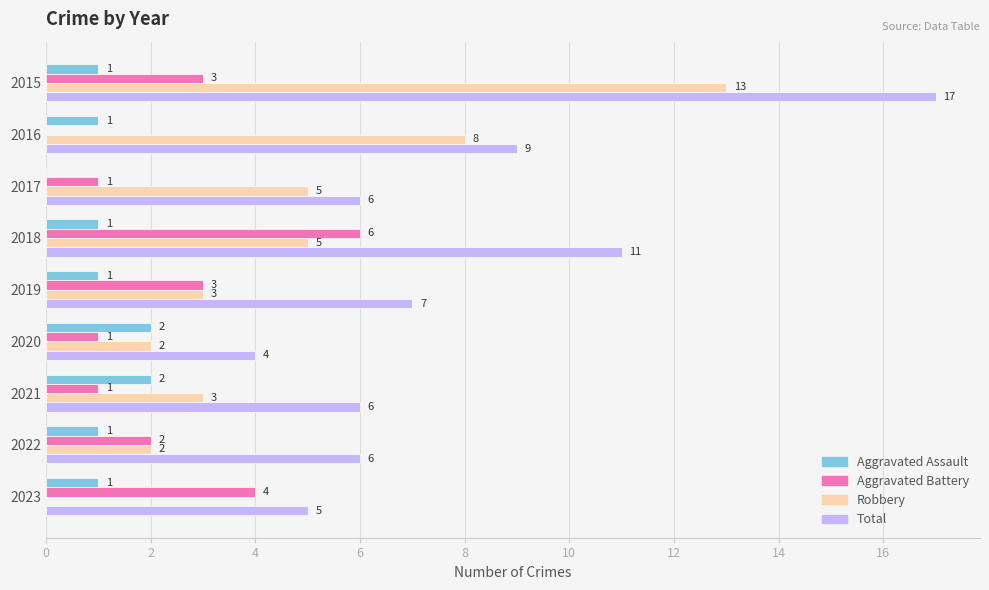

What is the sum of all Robbery values?

41